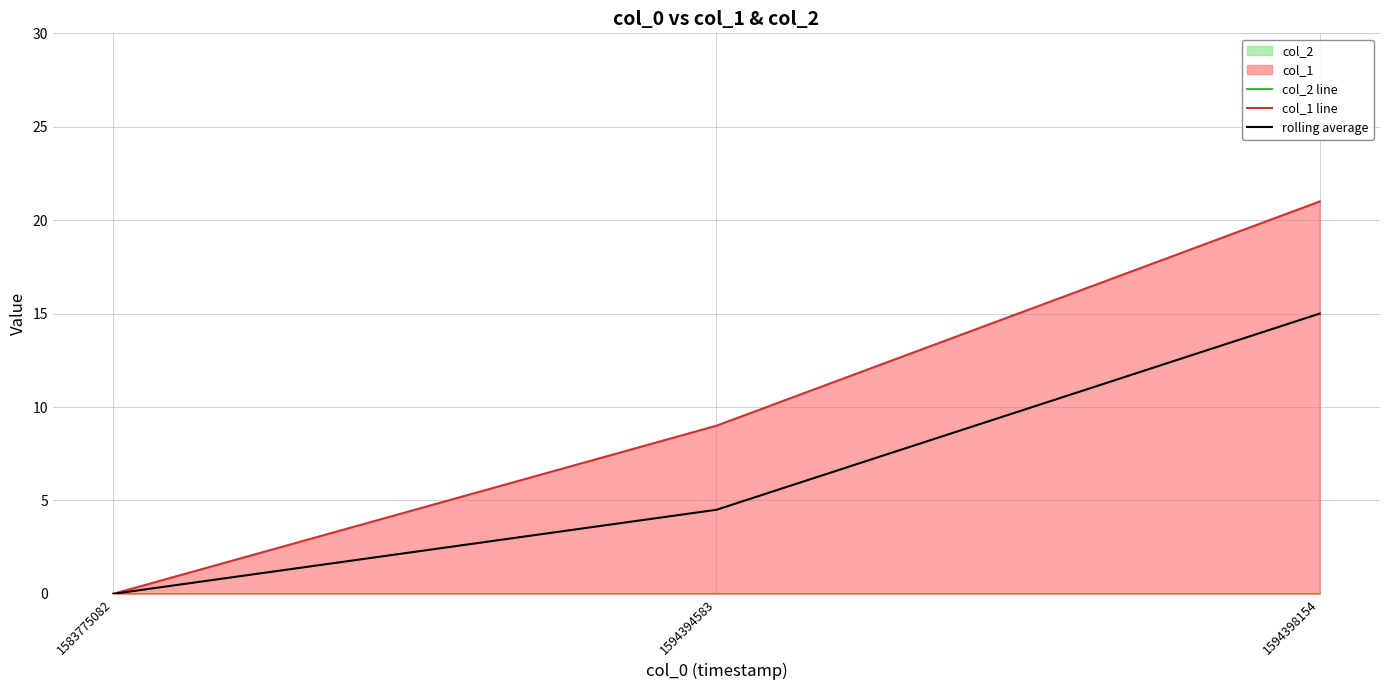

Which series changed the most between 1583775082 and 1594394583?

col_1 line